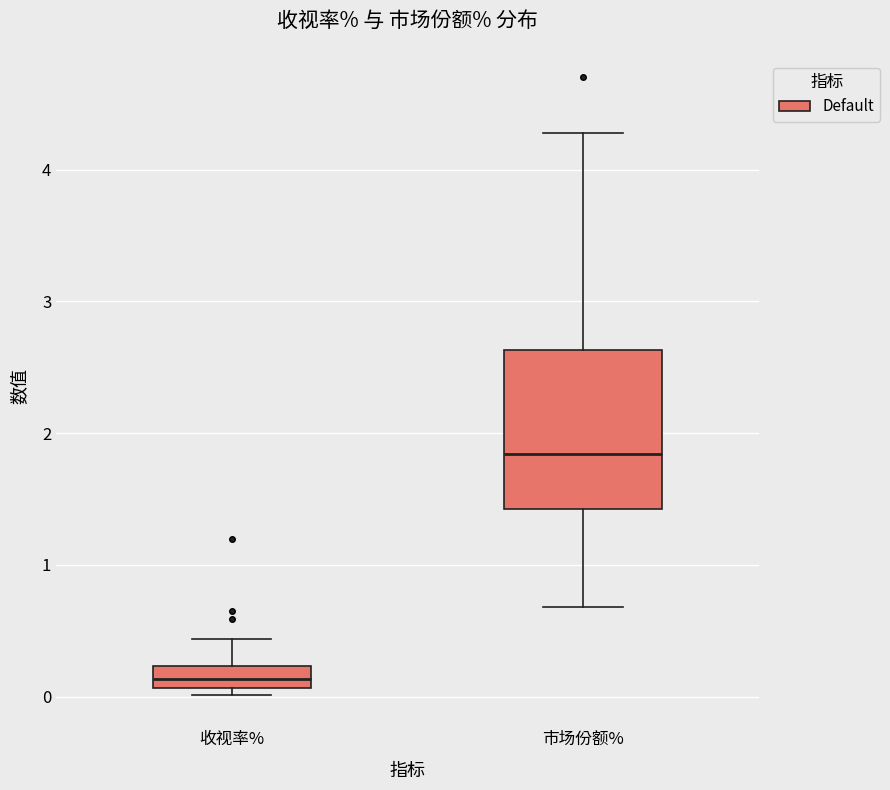

Comparing the boxes themselves (not the whiskers), which one is the tallest?

市场份额%